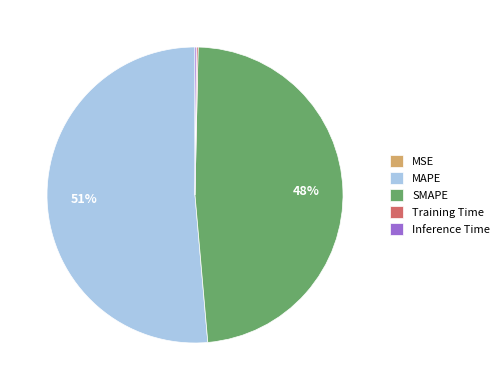

What percentage is the SMAPE slice, to the nearest percent?

48%